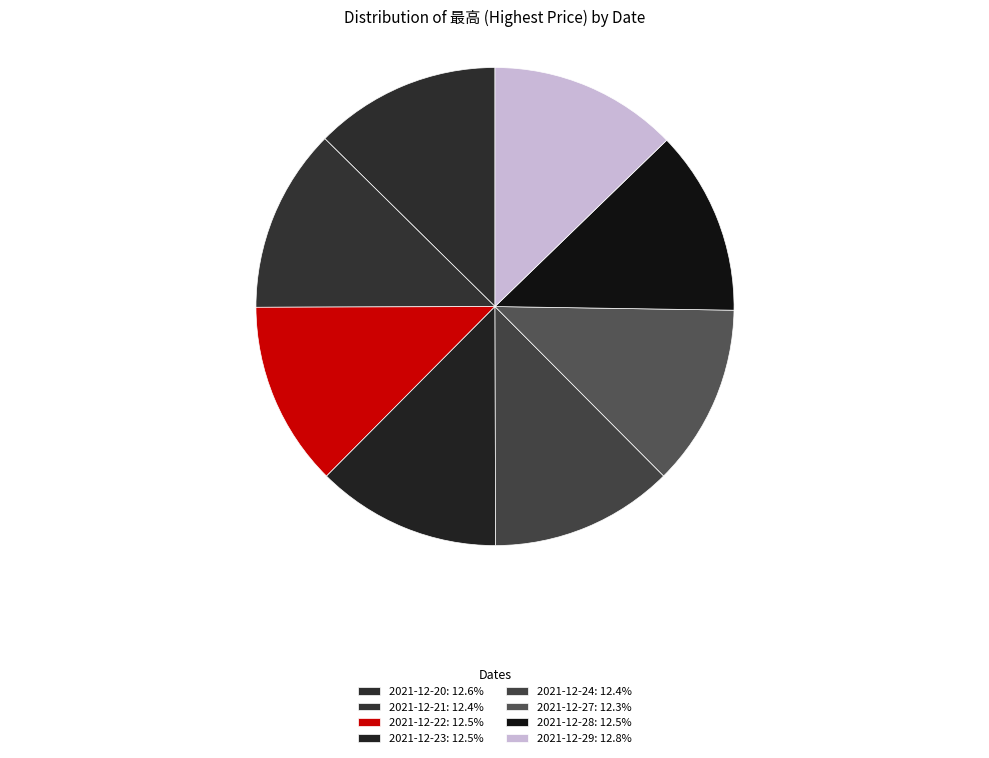

What is the total percentage of 2021-12-24 and 2021-12-20?

25.0%